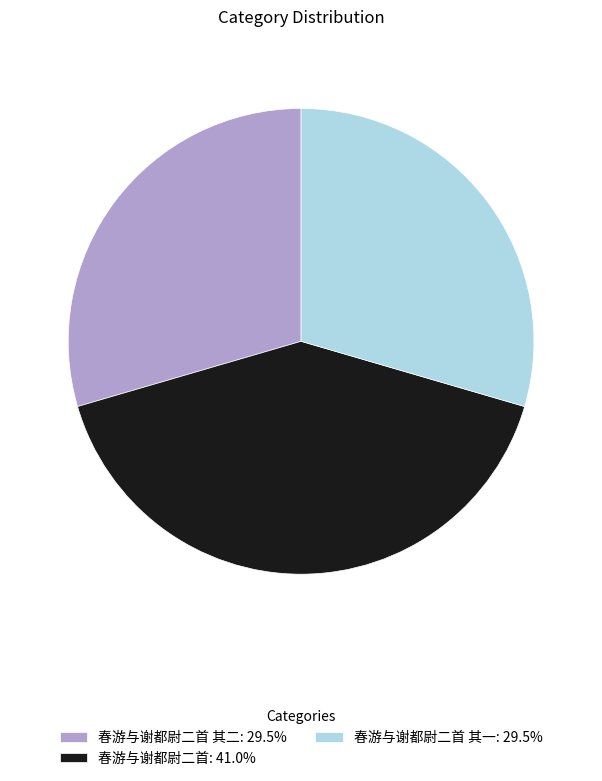

What is the ratio of the value at 春游与谢都尉二首 其二: 29.5% to the value at 春游与谢都尉二首: 41.0%?

0.7